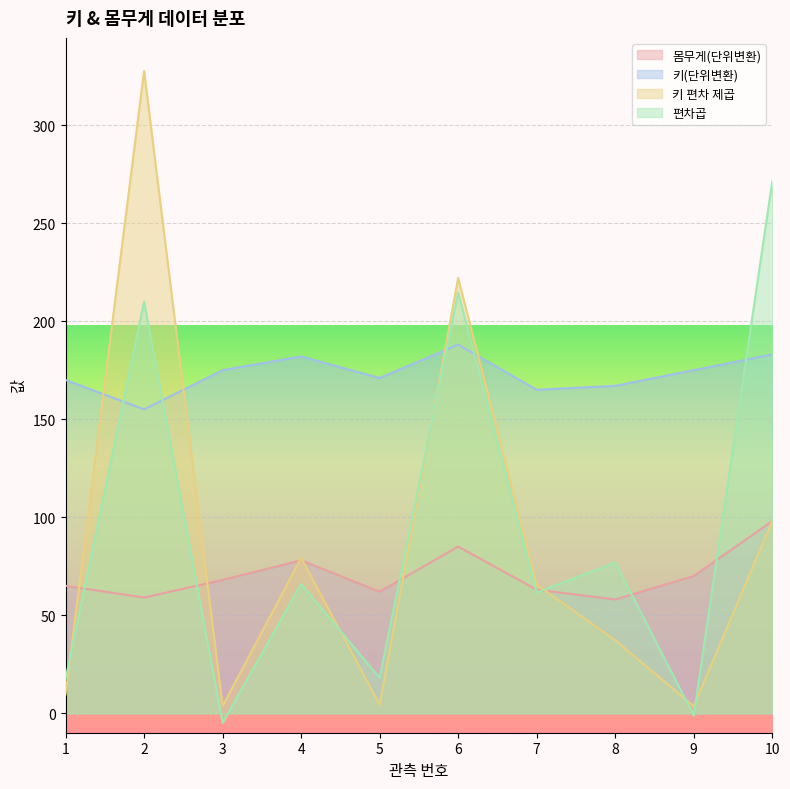

What is the difference between the 키(단위변환) values at 2 and 9?

20.0